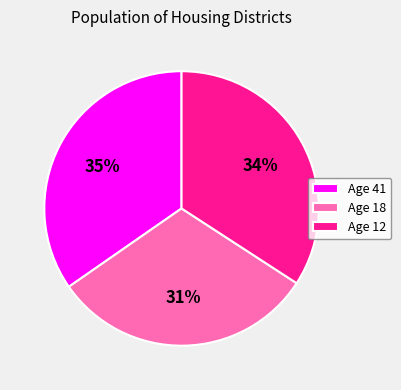

Is it true that Age 12 is 34% of the pie?

True